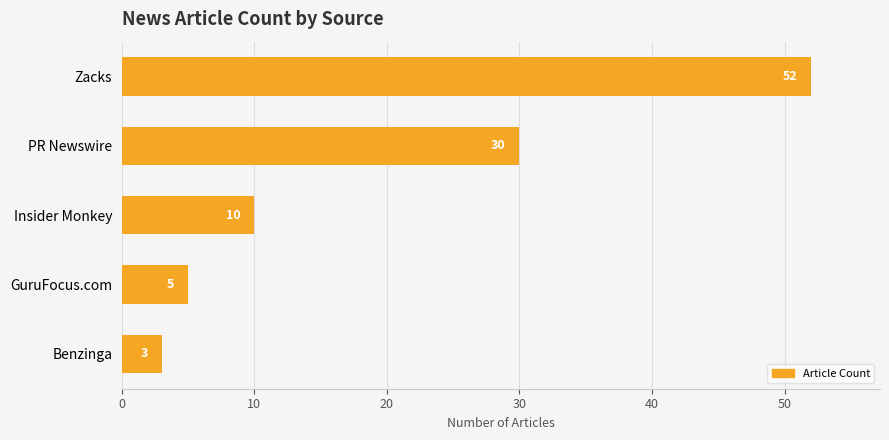

Rank the categories by value from highest to lowest.

Zacks, PR Newswire, Insider Monkey, GuruFocus.com, Benzinga